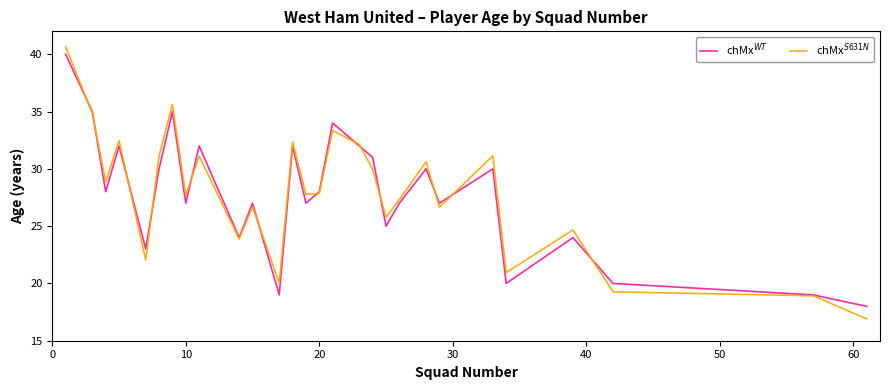

What is the smallest value displayed?

16.9